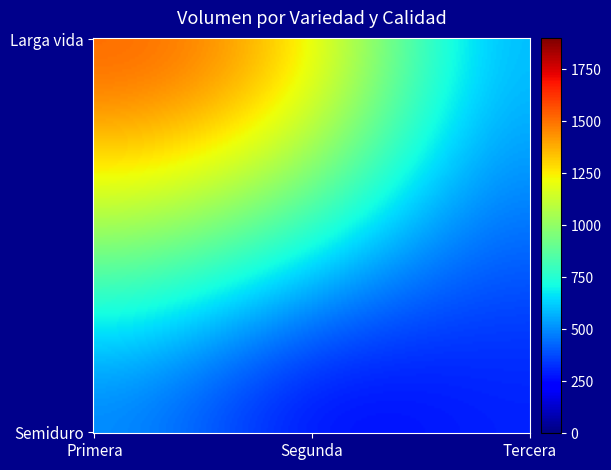

What is the lowest value of the Semiduro series?

300